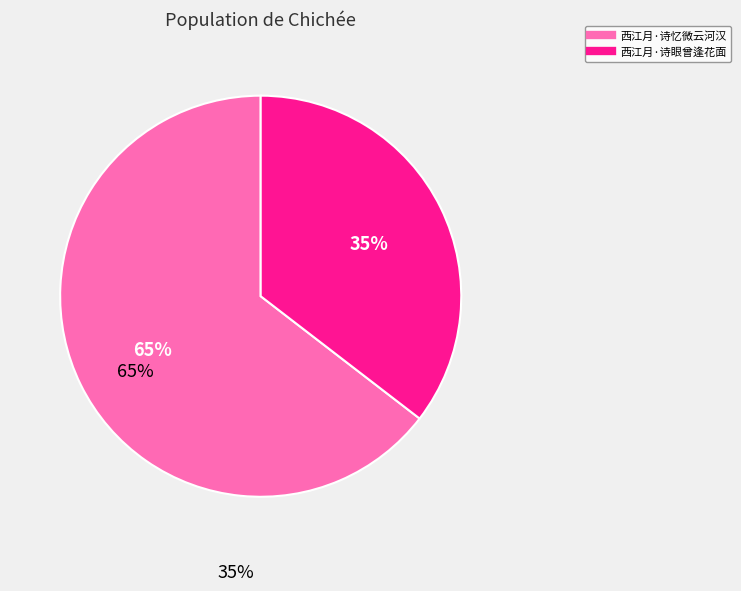

True or false: 西江月·诗眼曾逢花面 accounts for 43% of the total.

False